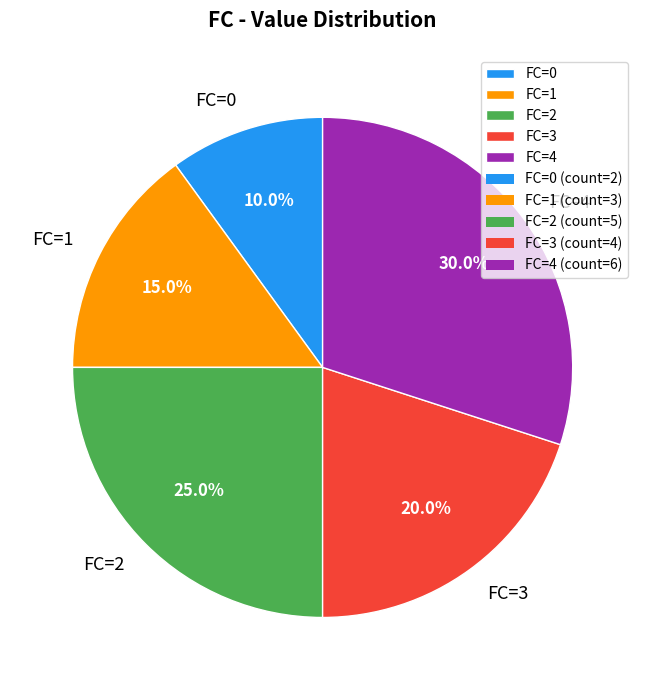

Which slice is the largest?

FC=4